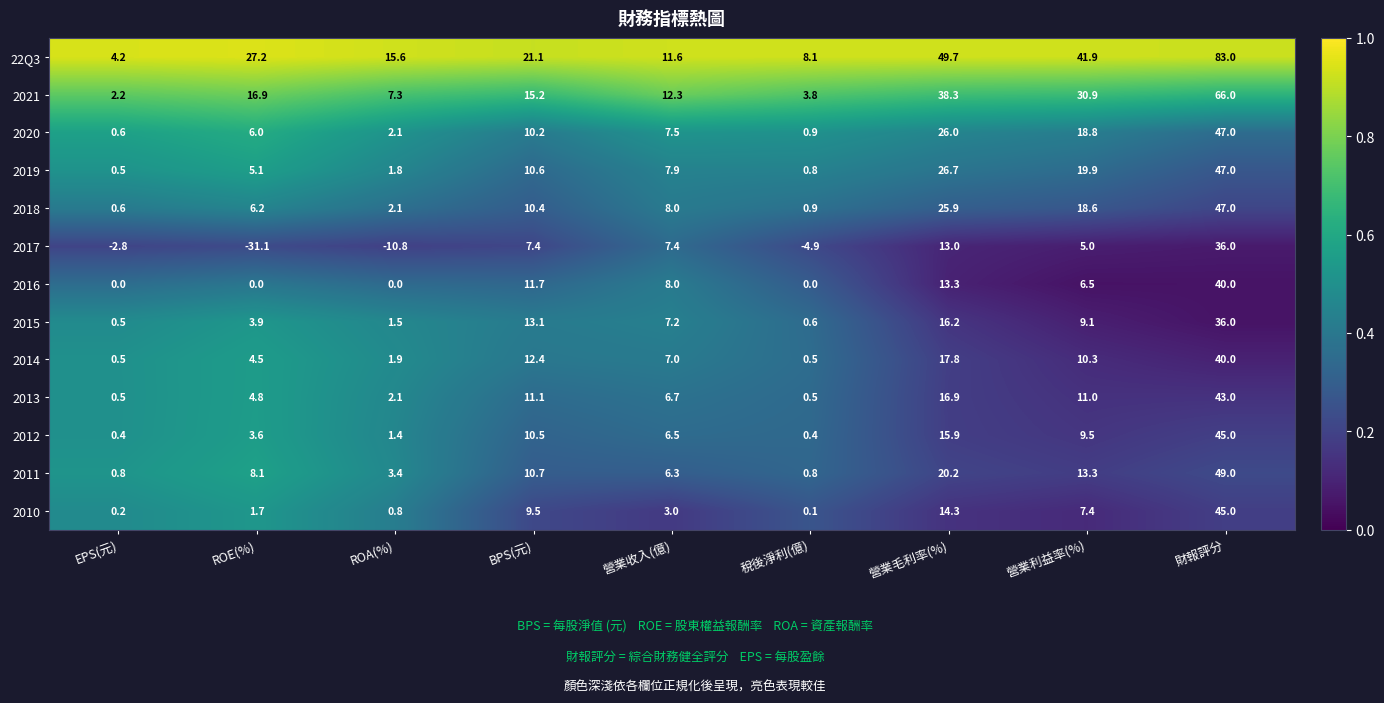

What is the sum of all 2017 values?

19.2